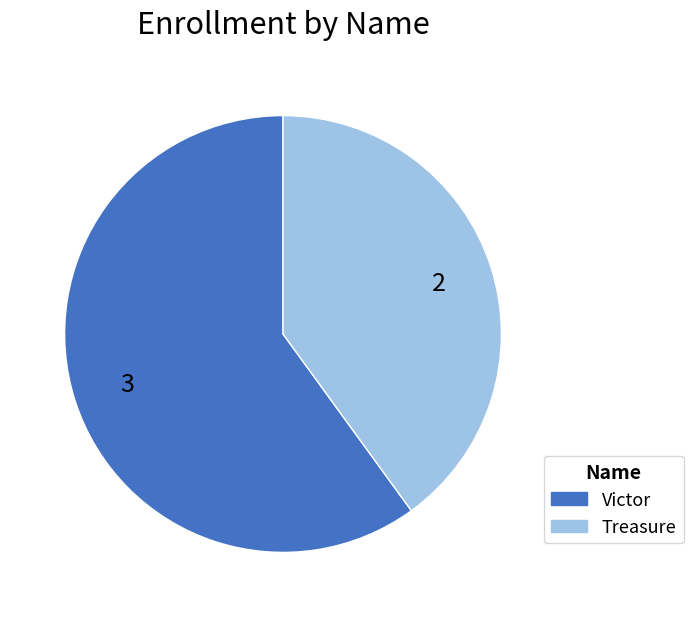

Which category has the biggest portion of the pie?

Victor